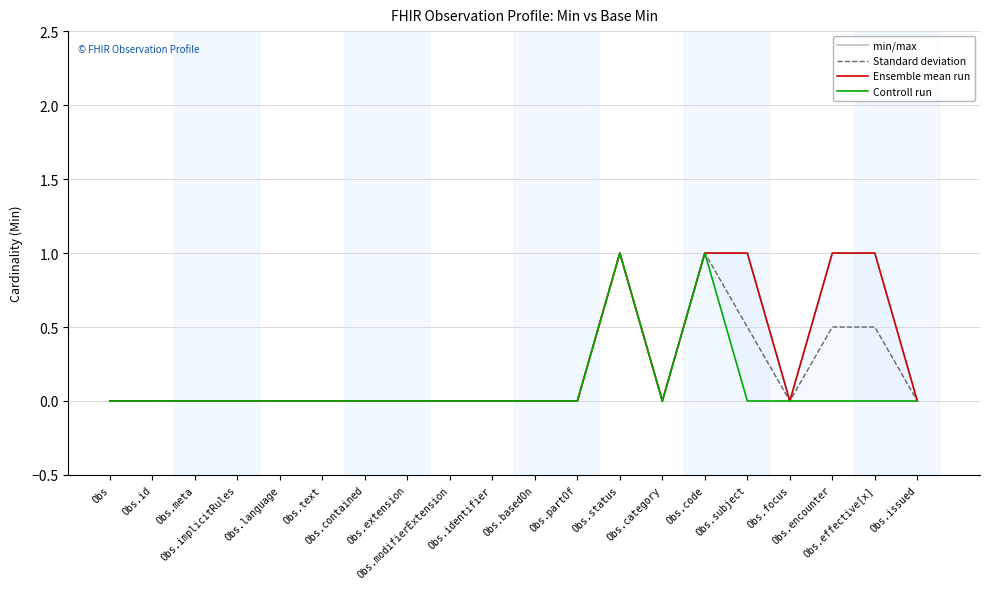

What is the difference between the Controll run values at Obs.status and Obs.id?

1.0